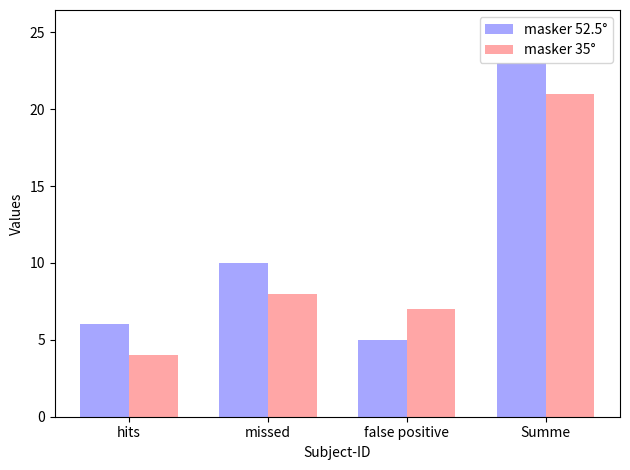

At which category is the sum across all series the highest?

Summe